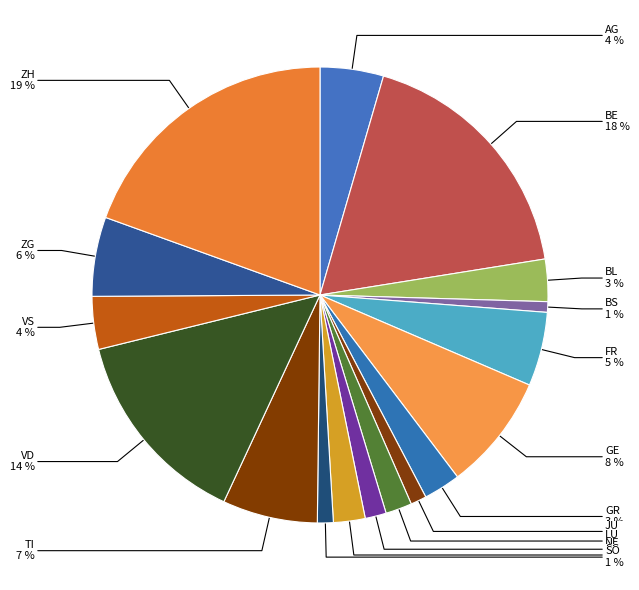

How many segments does this pie chart have?

17